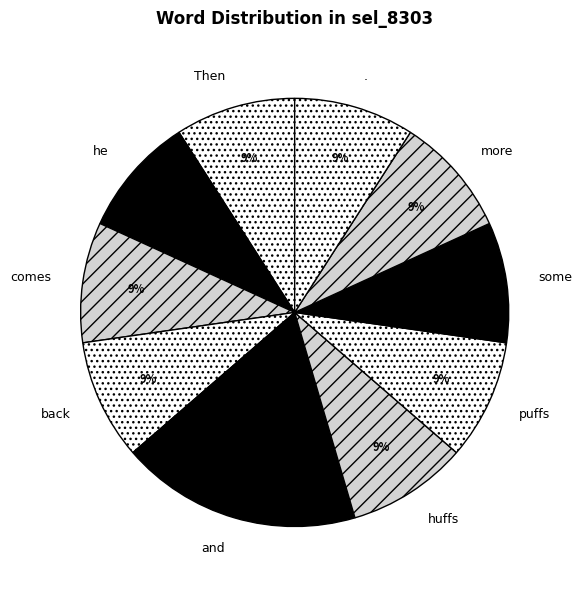

Do Then and huffs together represent more than half of the pie?

No